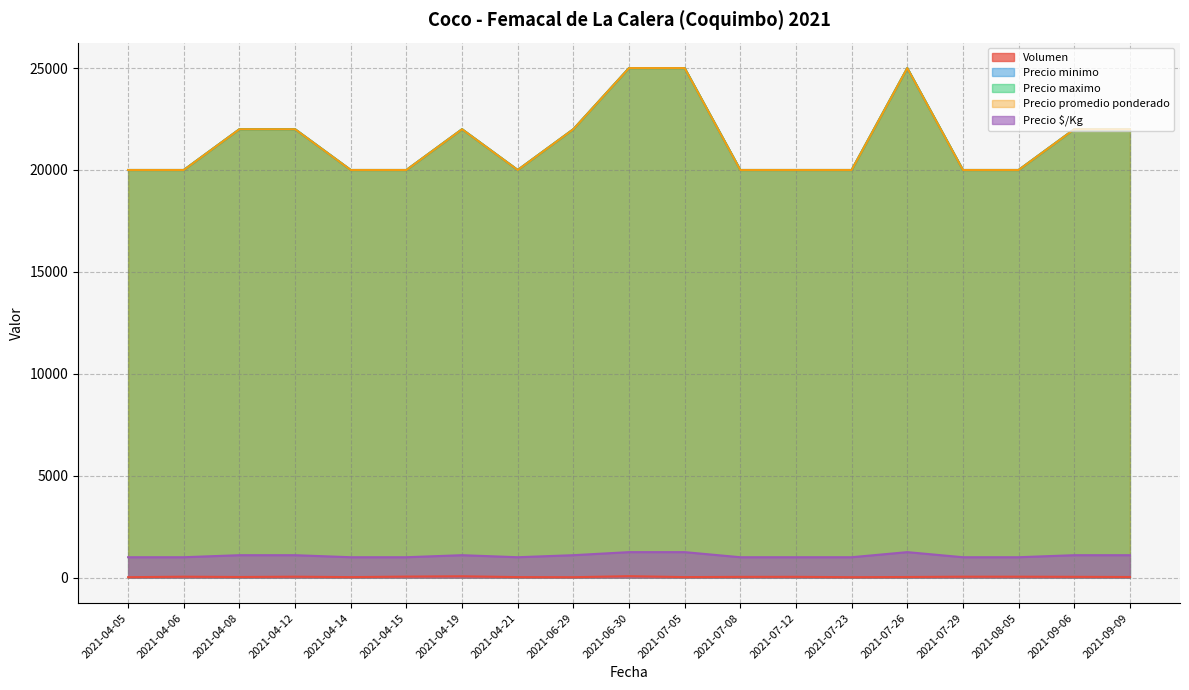

True or false: Volumen and Precio maximo intersect in this chart.

False